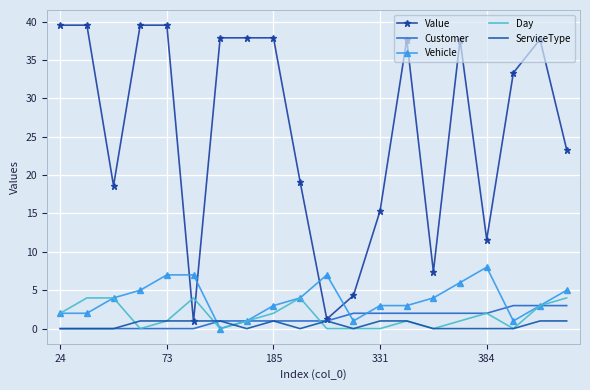

True or false: Value and Vehicle cross at least once.

True